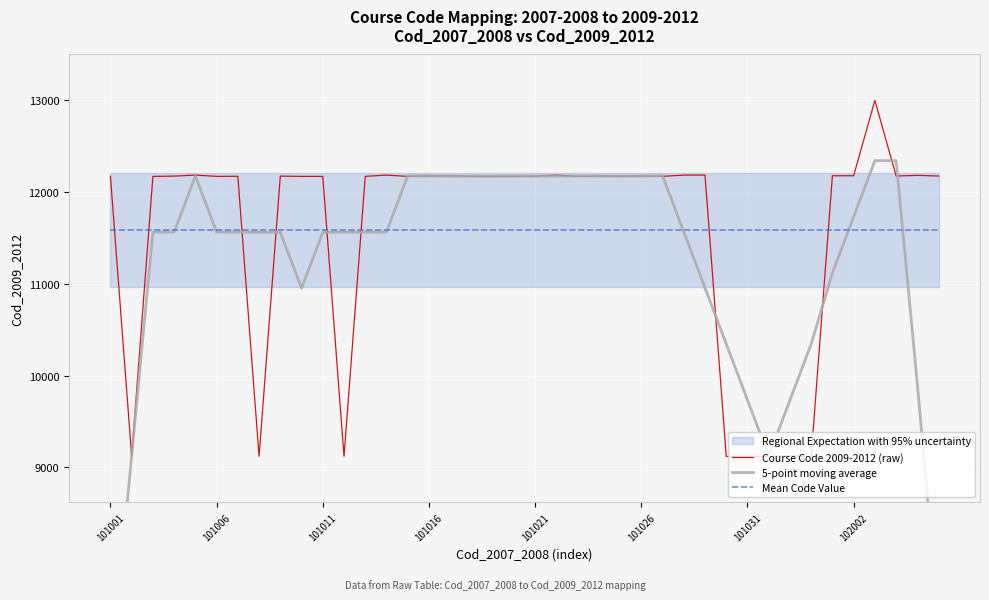

True or false: Mean Code Value and Course Code 2009-2012 (raw) intersect in this chart.

True